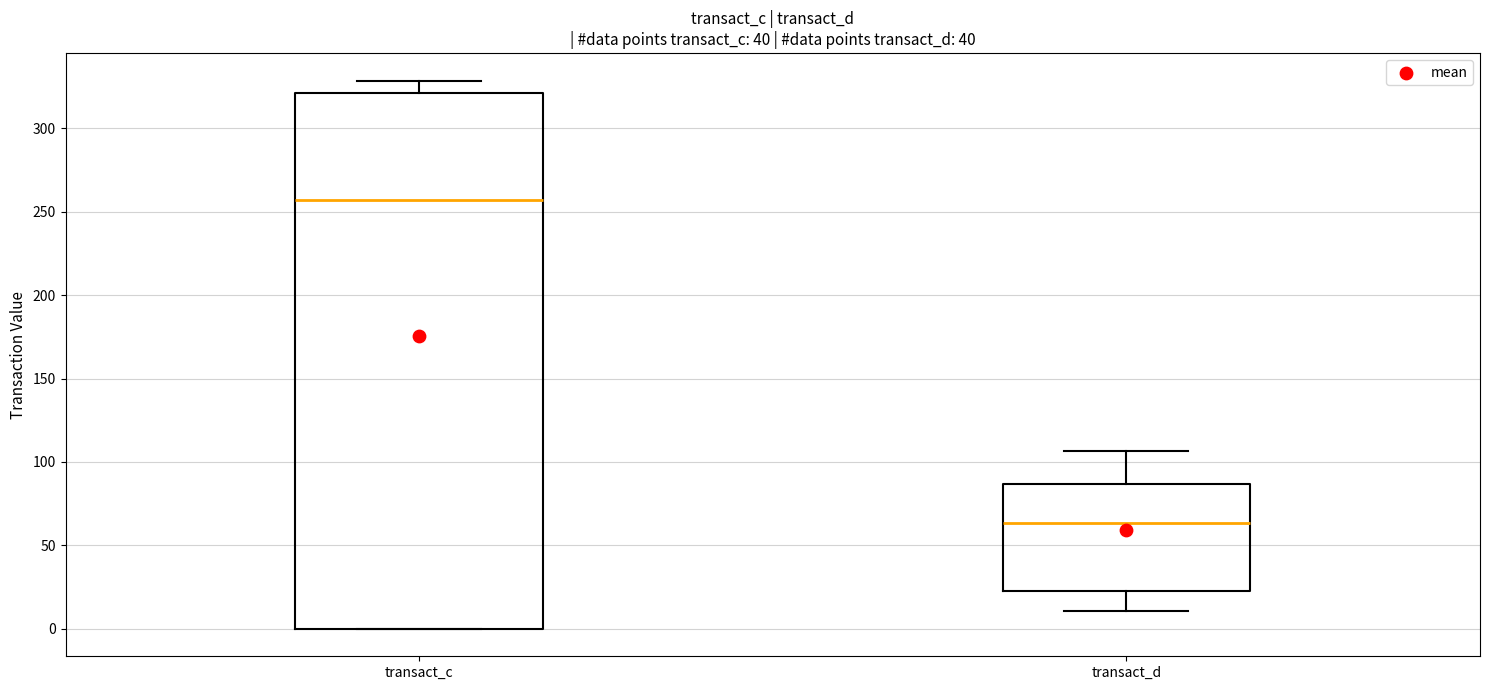

Where does the median line of the box for transact_c sit on the y-axis? The values are not printed on the chart, so give them approximately, as read against the axis.

255